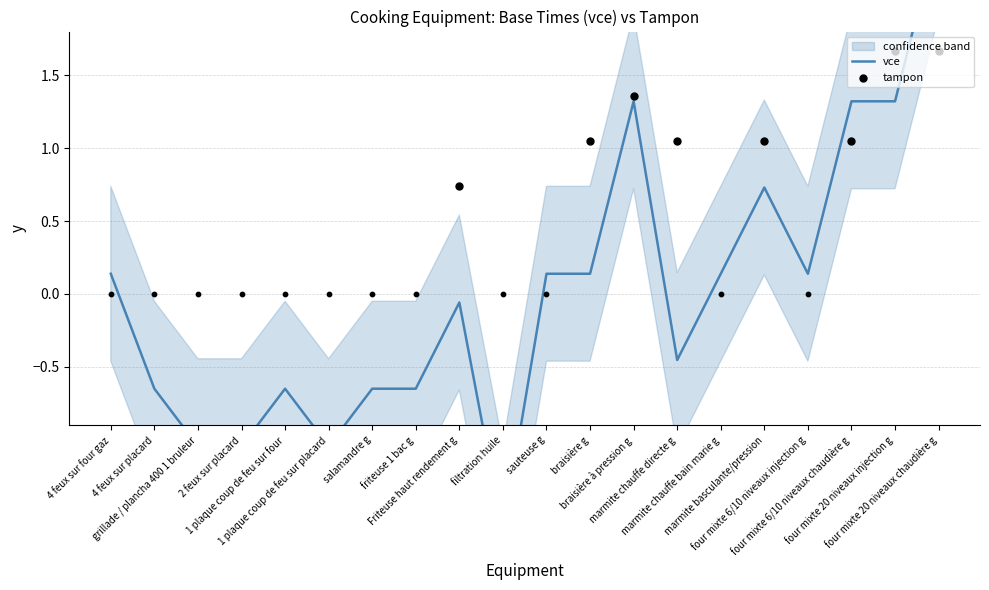

What is the change in value from braisière à pression g to marmite chauffe directe g?

-1.8